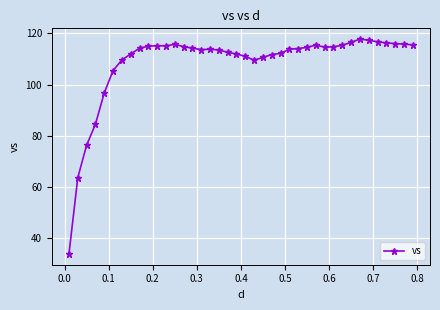

What is the value of the 29th point from the left?

115.4